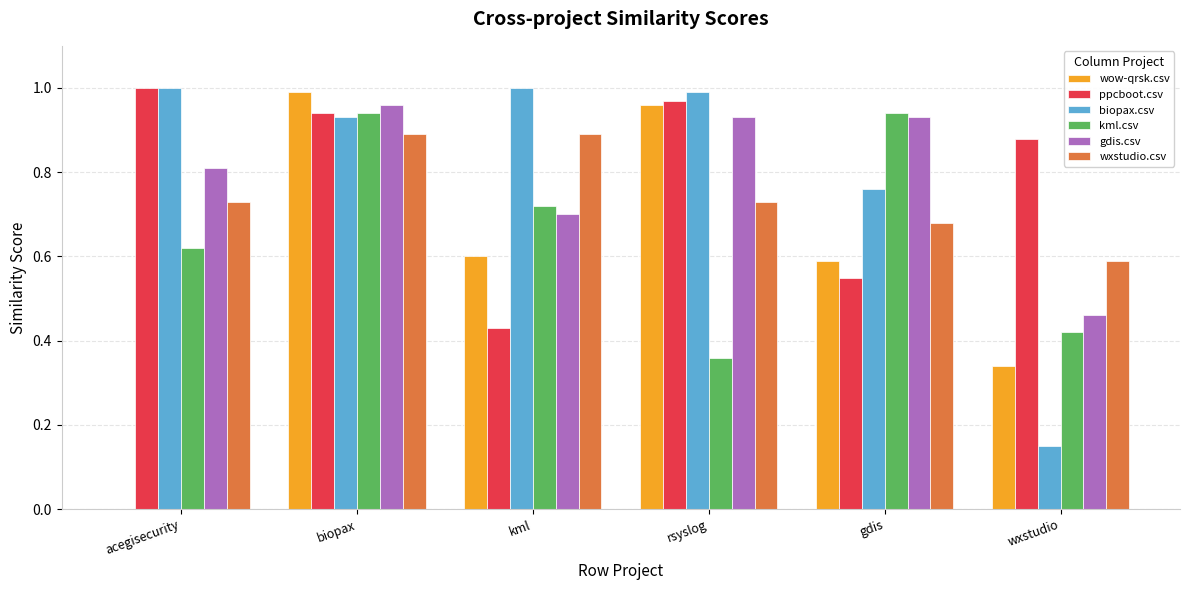

What is the sum of all wxstudio.csv values?

4.5